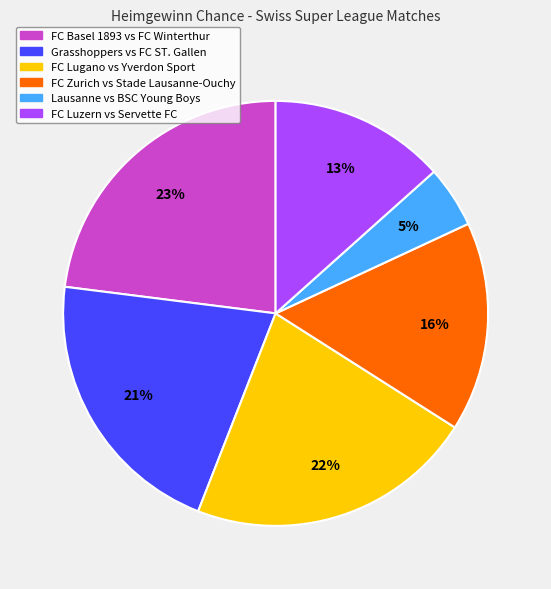

Combined, do FC Lugano vs Yverdon Sport and FC Luzern vs Servette FC account for over 50%?

No